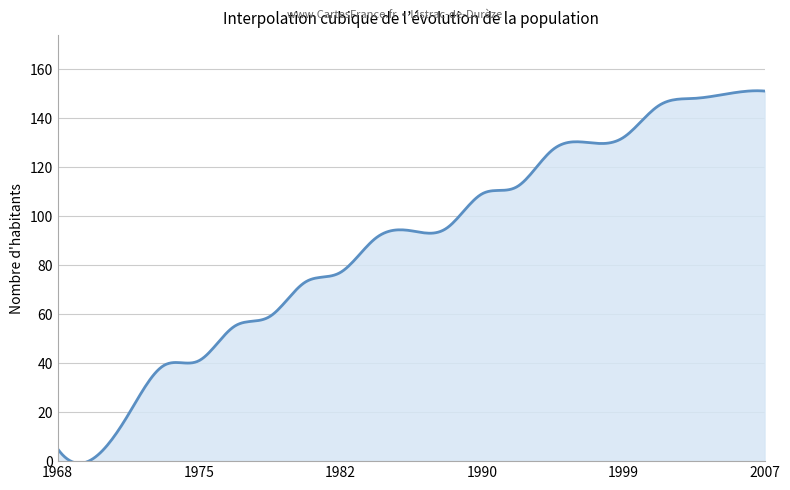

What is the greatest value displayed?

151.1